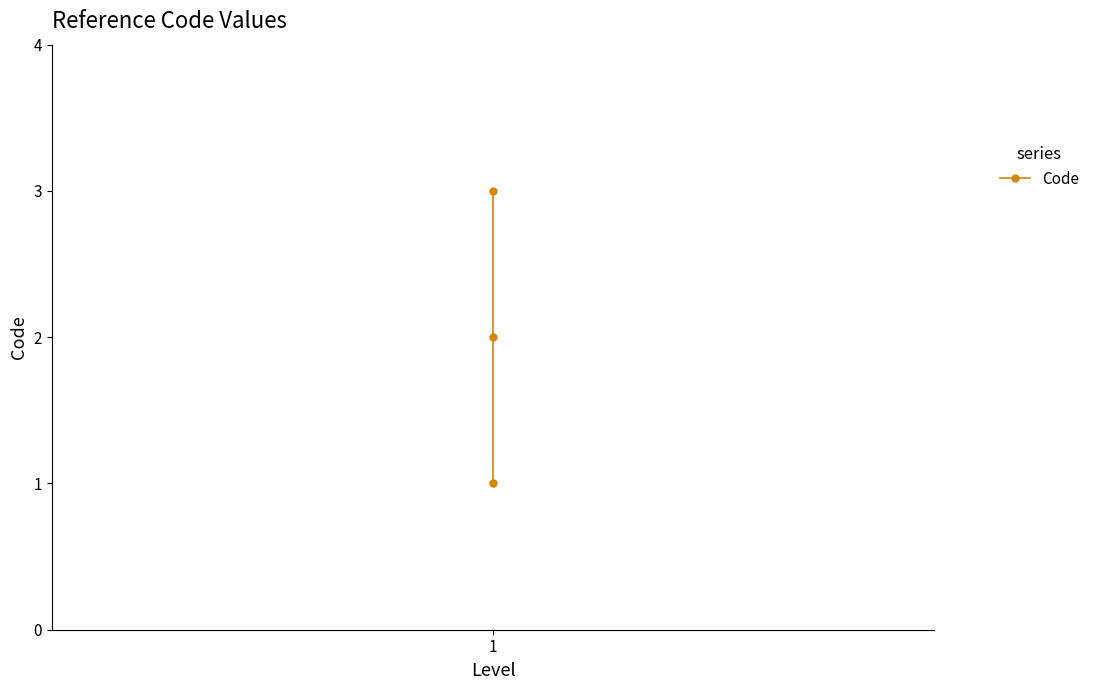

What is the average value?

2